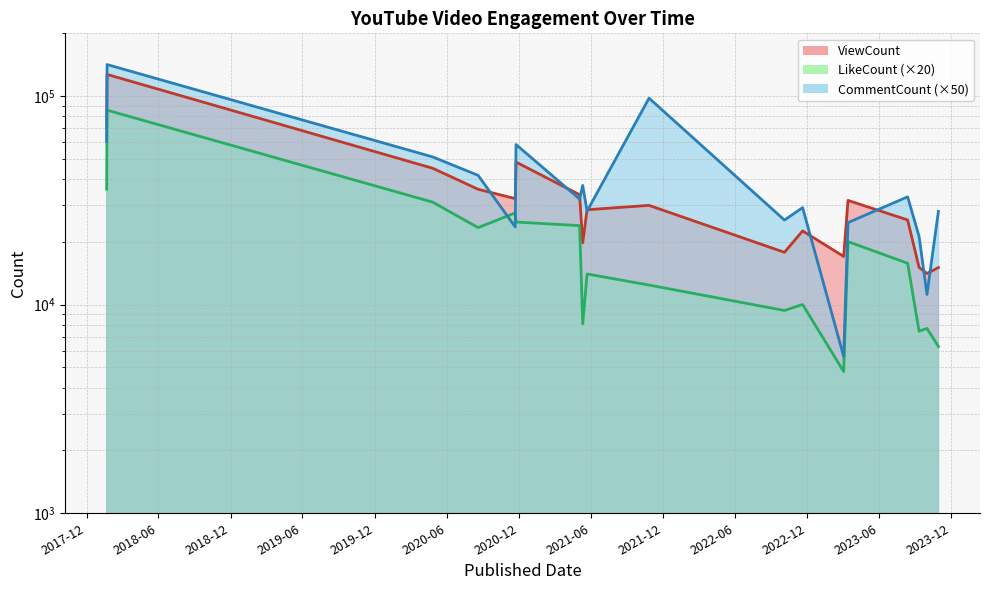

How many data points in CommentCount are less than 32100?

9